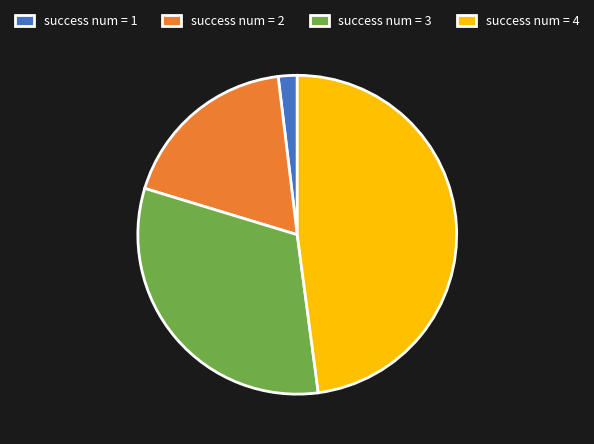

Does success num = 2 account for over 50% of the chart?

No